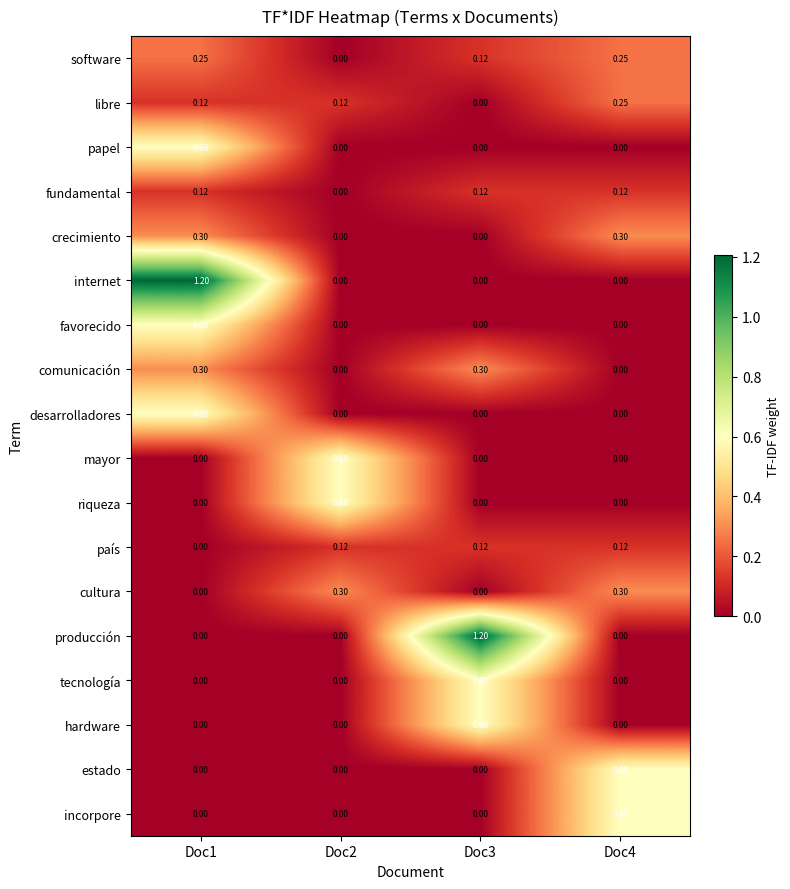

Reading left to right, list all the values displayed in this chart.

software: Doc1=0.2	Doc2=0.0	Doc3=0.1	Doc4=0.2
libre: Doc1=0.1	Doc2=0.1	Doc3=0.0	Doc4=0.2
papel: Doc1=0.6	Doc2=0.0	Doc3=0.0	Doc4=0.0
fundamental: Doc1=0.1	Doc2=0.0	Doc3=0.1	Doc4=0.1
crecimiento: Doc1=0.3	Doc2=0.0	Doc3=0.0	Doc4=0.3
internet: Doc1=1.2	Doc2=0.0	Doc3=0.0	Doc4=0.0
favorecido: Doc1=0.6	Doc2=0.0	Doc3=0.0	Doc4=0.0
comunicación: Doc1=0.3	Doc2=0.0	Doc3=0.3	Doc4=0.0
desarrolladores: Doc1=0.6	Doc2=0.0	Doc3=0.0	Doc4=0.0
mayor: Doc1=0.0	Doc2=0.6	Doc3=0.0	Doc4=0.0
riqueza: Doc1=0.0	Doc2=0.6	Doc3=0.0	Doc4=0.0
país: Doc1=0.0	Doc2=0.1	Doc3=0.1	Doc4=0.1
cultura: Doc1=0.0	Doc2=0.3	Doc3=0.0	Doc4=0.3
producción: Doc1=0.0	Doc2=0.0	Doc3=1.2	Doc4=0.0
tecnología: Doc1=0.0	Doc2=0.0	Doc3=0.6	Doc4=0.0
hardware: Doc1=0.0	Doc2=0.0	Doc3=0.6	Doc4=0.0
estado: Doc1=0.0	Doc2=0.0	Doc3=0.0	Doc4=0.6
incorpore: Doc1=0.0	Doc2=0.0	Doc3=0.0	Doc4=0.6